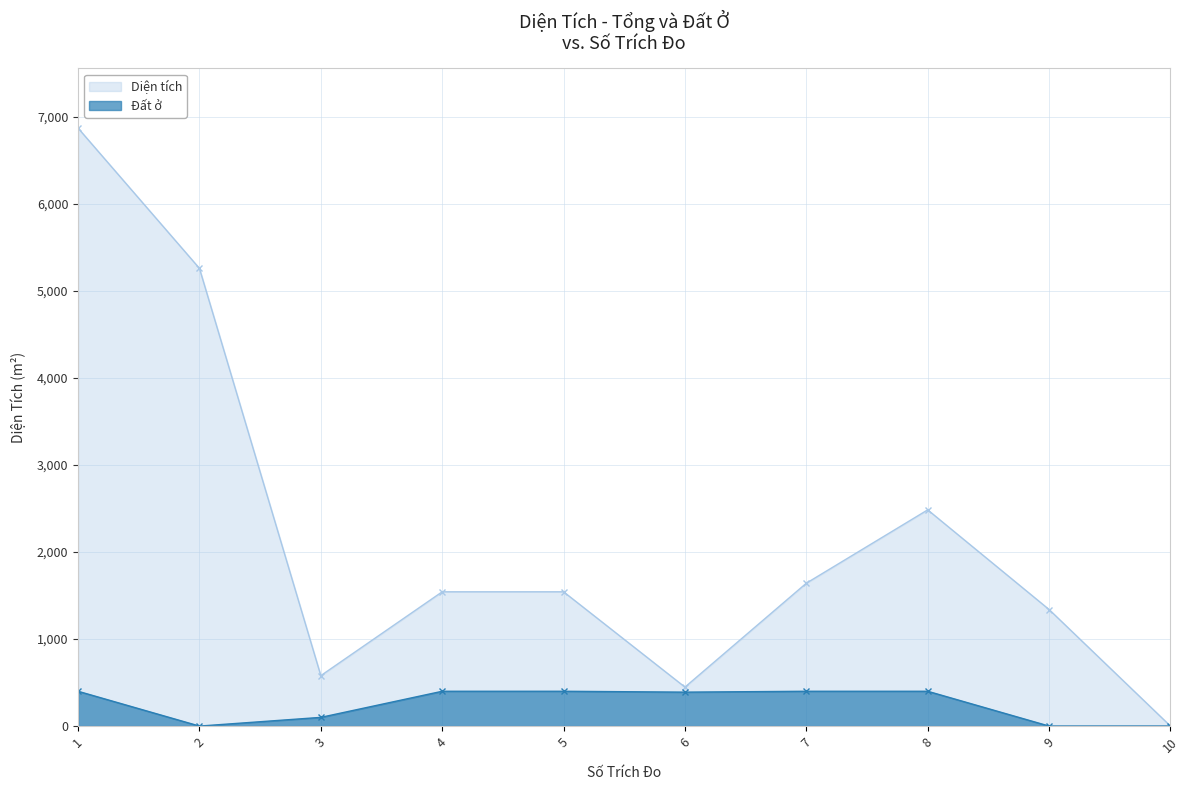

Is it true that Diện tích equals 1542.9 at 5?

True